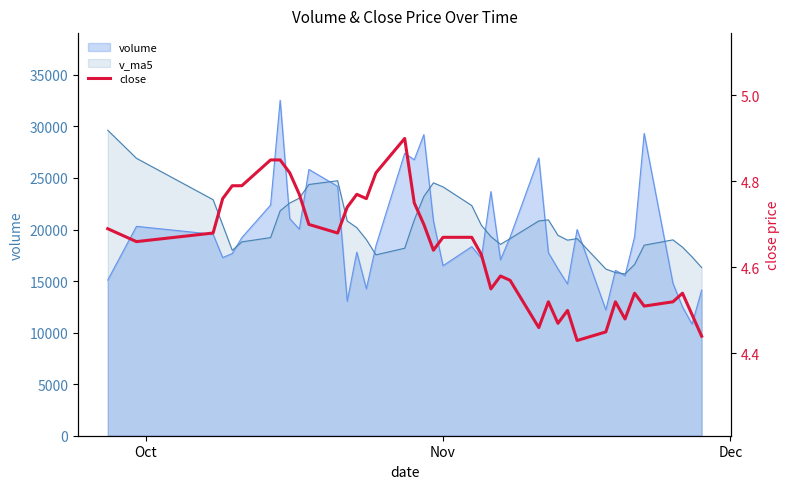

Is it true that the value at 38 is 6.7?

False